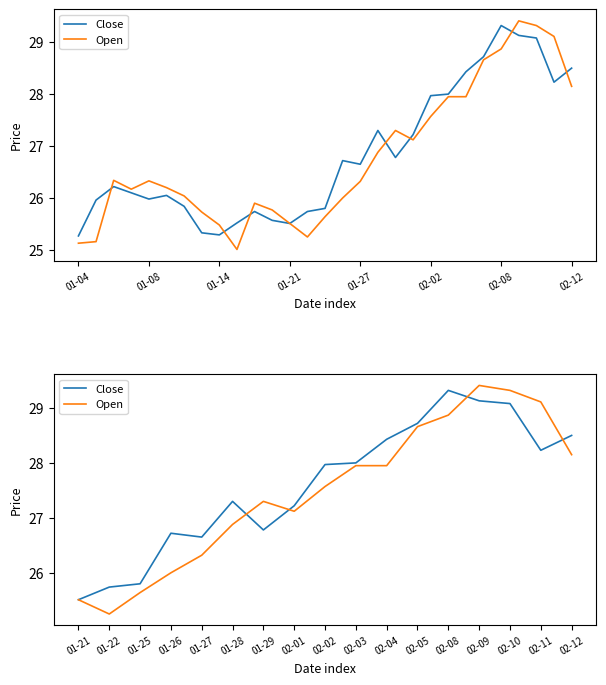

What is the difference between the Close values at 02-11 and 02-04?

0.2